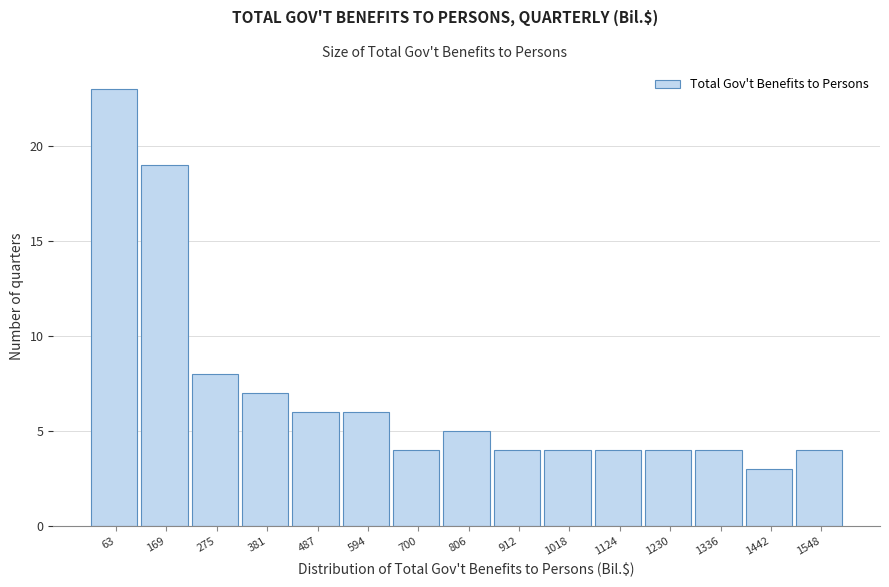

Reading left to right, what are all the values shown in this chart?

63=23	169=19	275=8	381=7	487=6	594=6	700=4	806=5	912=4	1018=4	1124=4	1230=4	1336=4	1442=3	1548=4